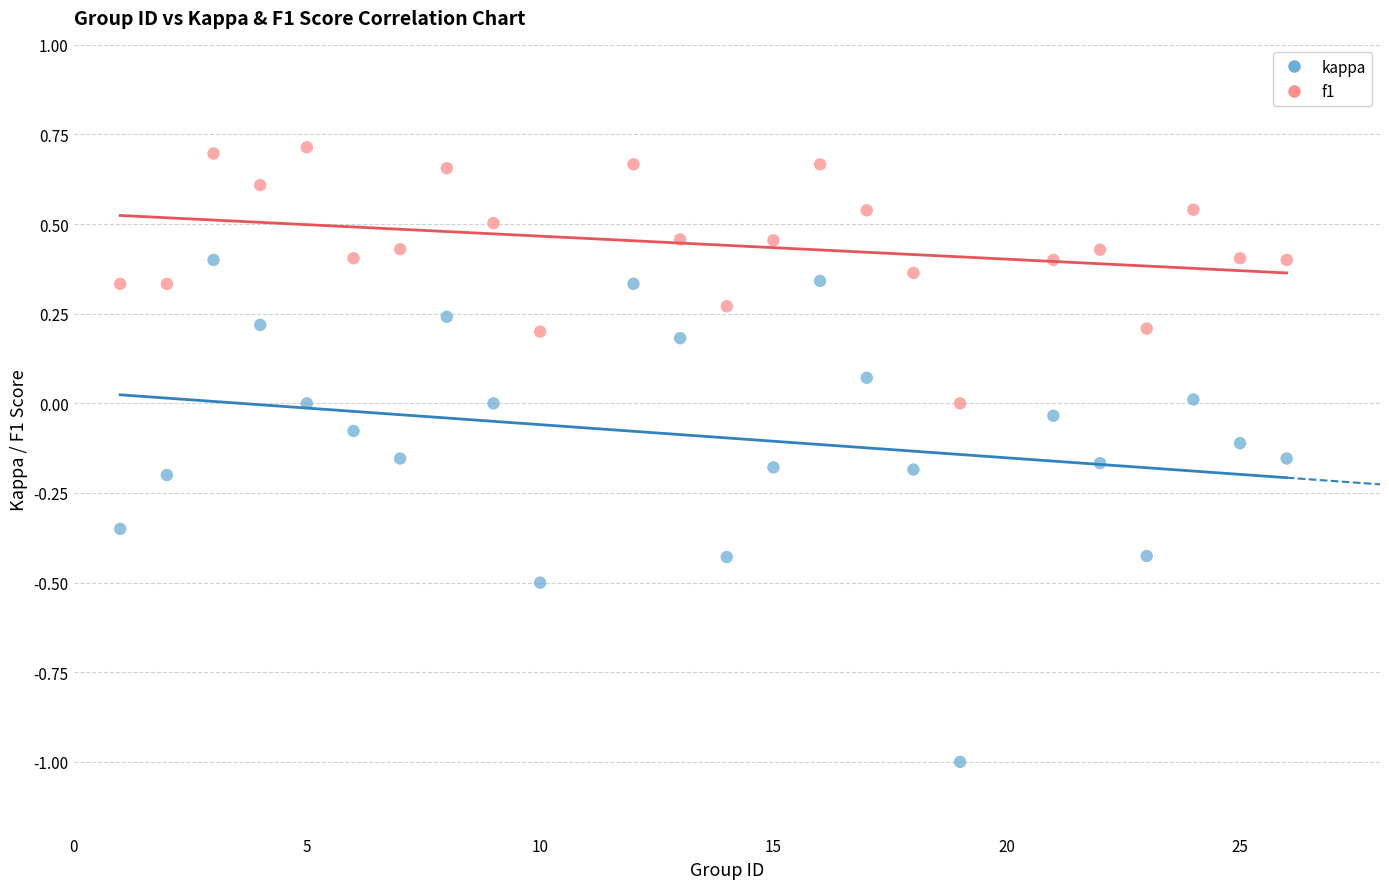

Across all data points, what is the range of Y values (max minus min)?

1.7